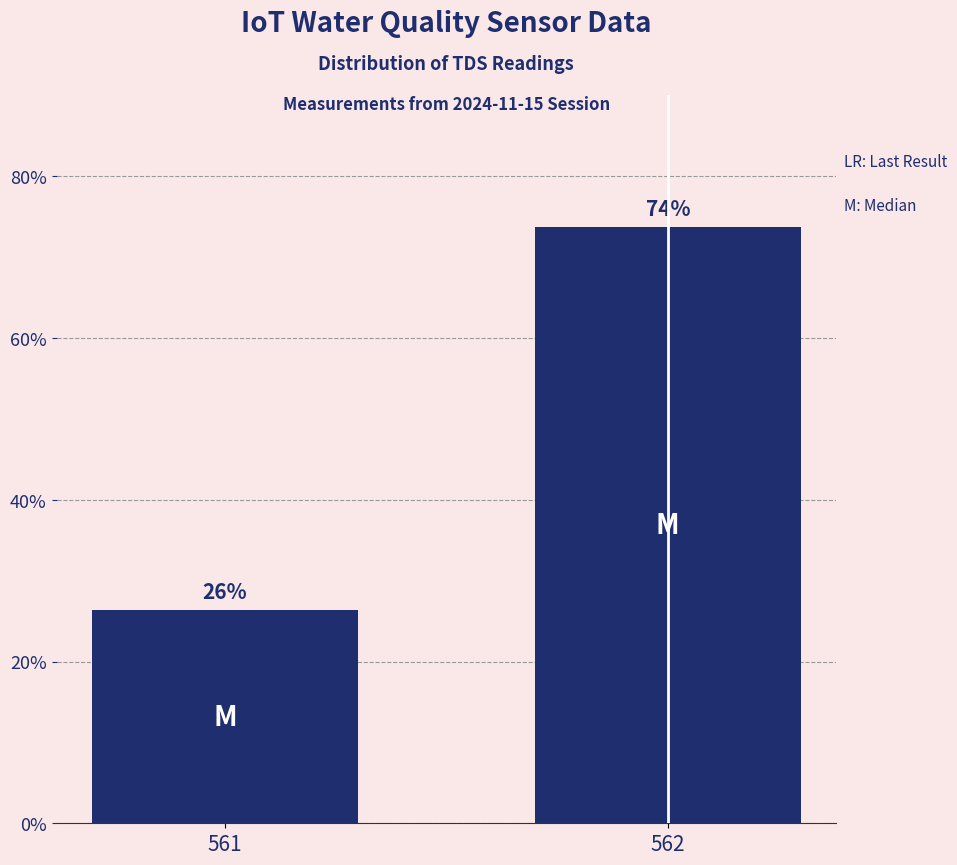

What is the ratio of the value at 561 to the value at 562?

0.4